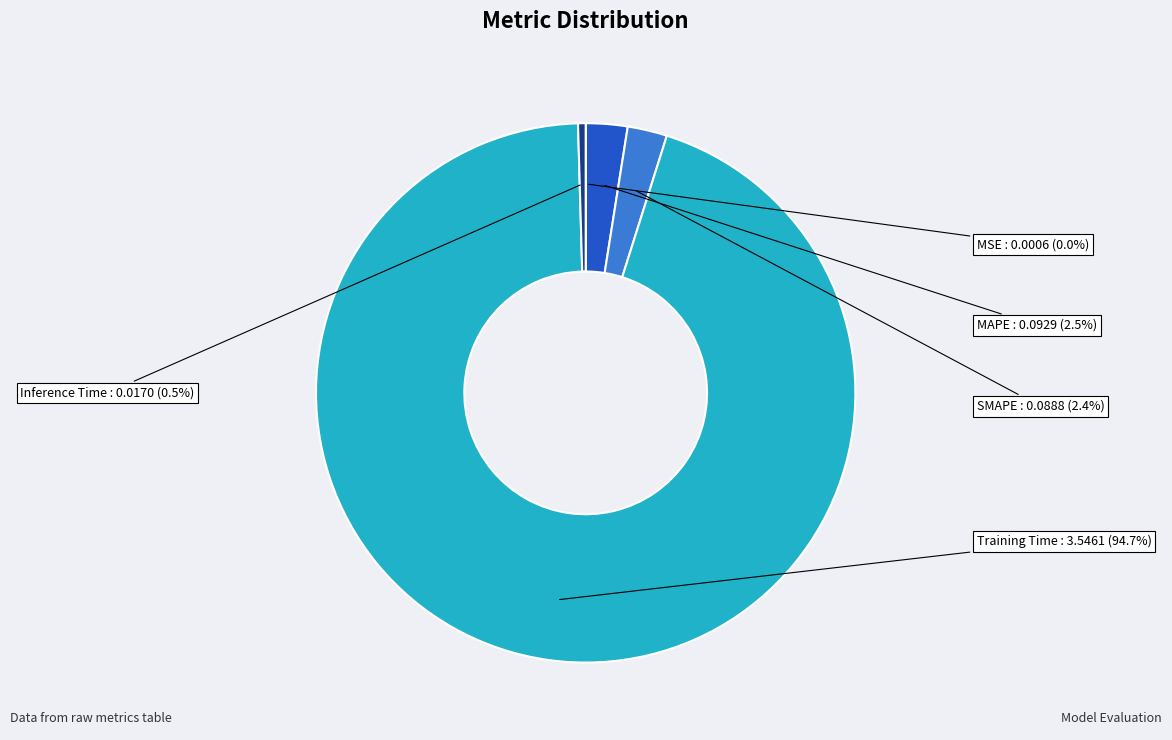

Which category accounts for the majority?

Training Time